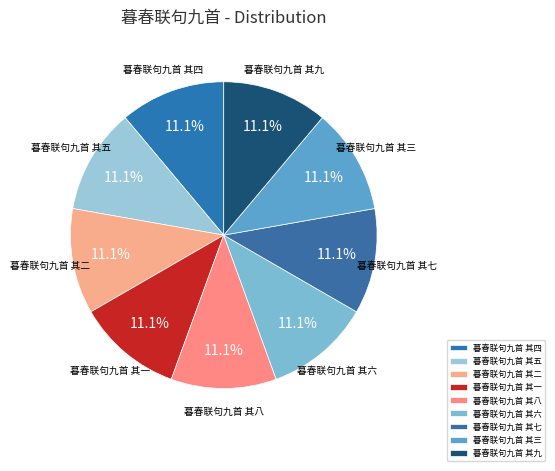

What portion of the pie excludes 暮春联句九首 其二?

88.9%